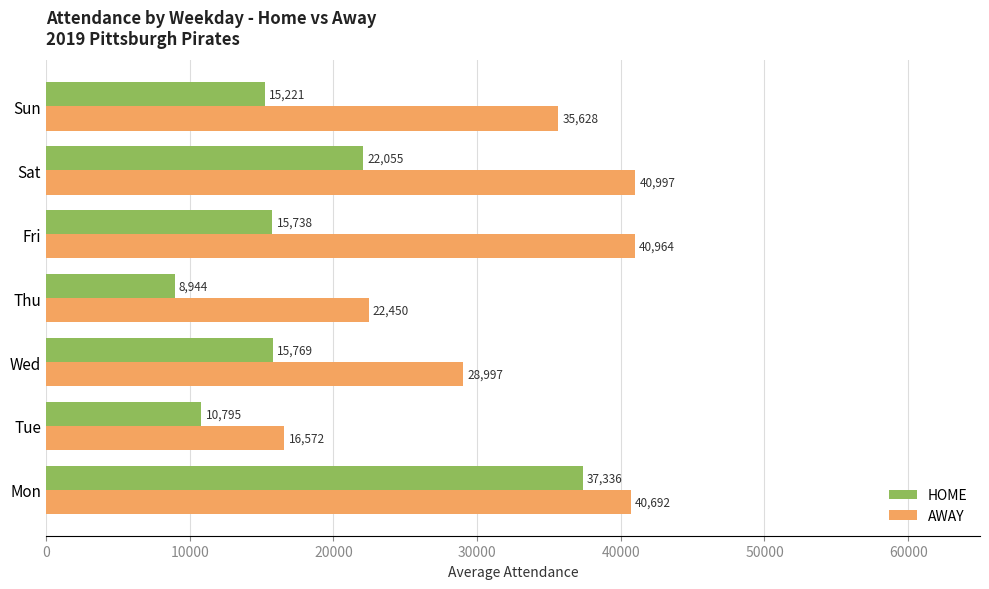

Read the HOME value at Thu, to the nearest 50.

8950